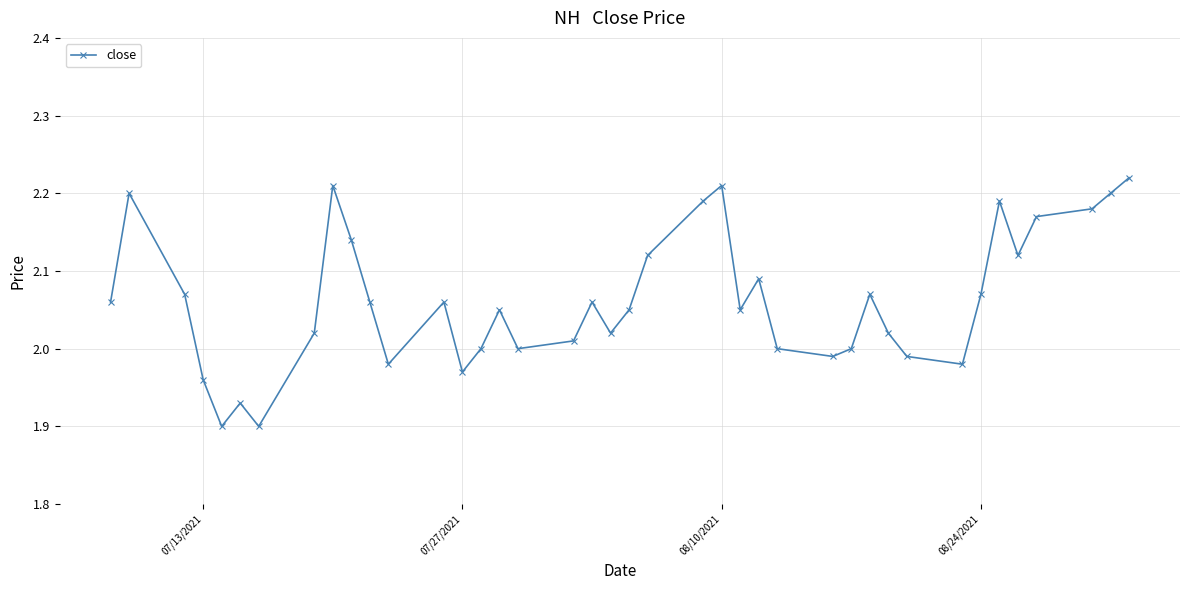

True or false: there are more than 2 points higher than both neighbors.

True